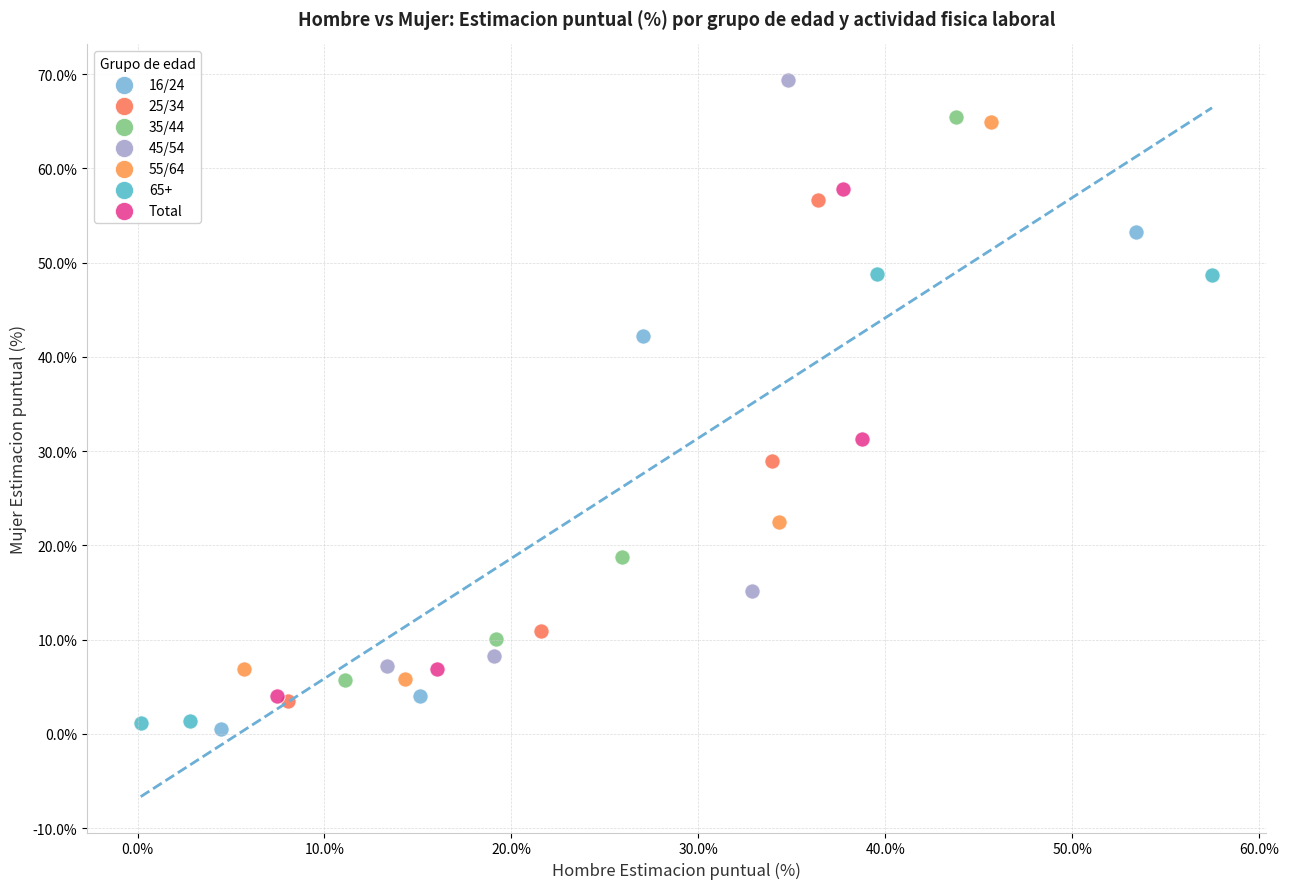

Which series contains the highest Y value?

45/54